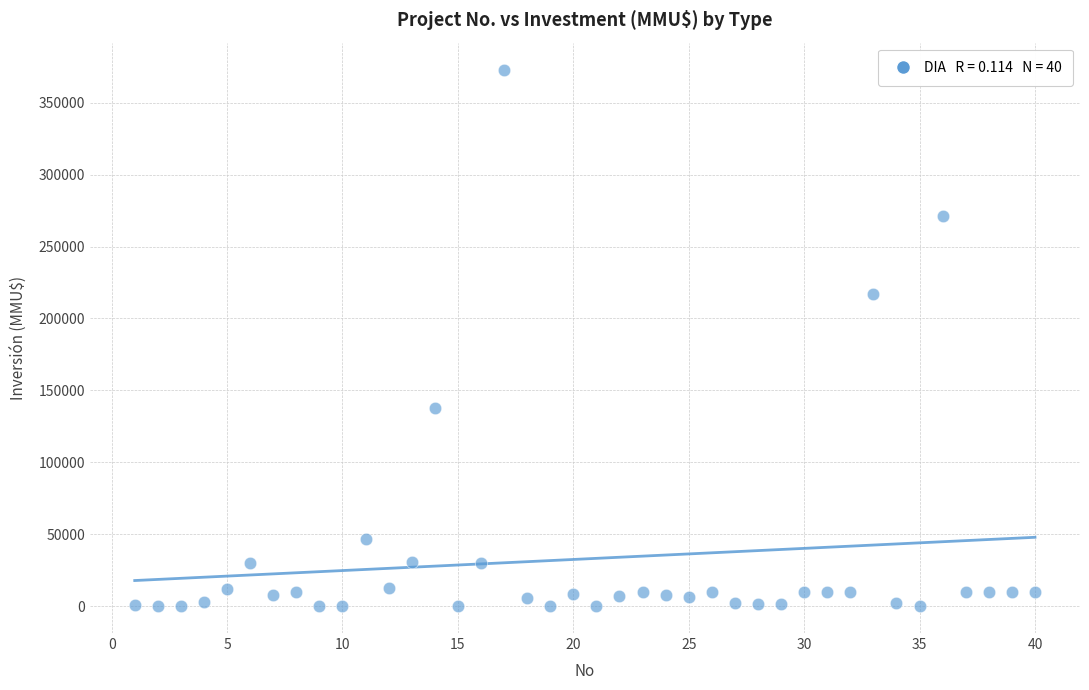

What is the range of X values (max minus min)?

39